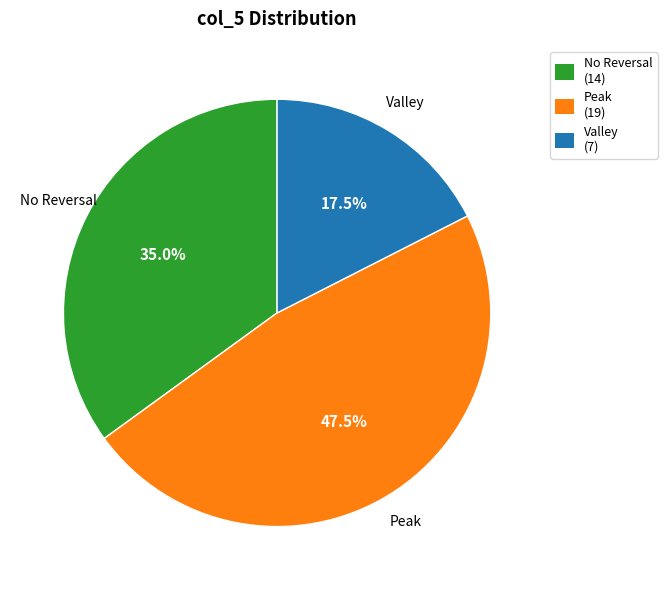

Which slice is the smallest?

Valley (7)